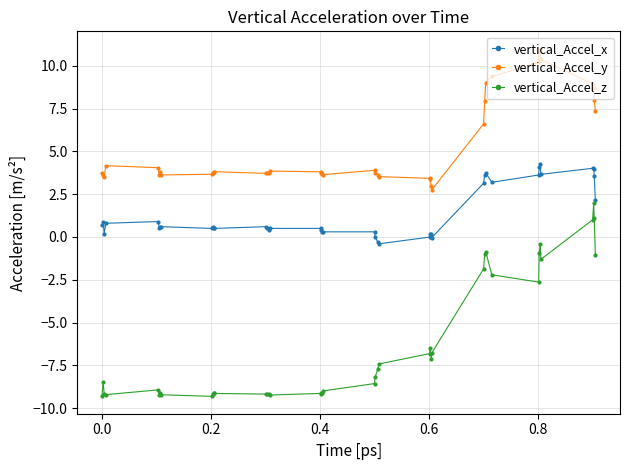

Which series has the largest total across all categories?

vertical_Accel_y